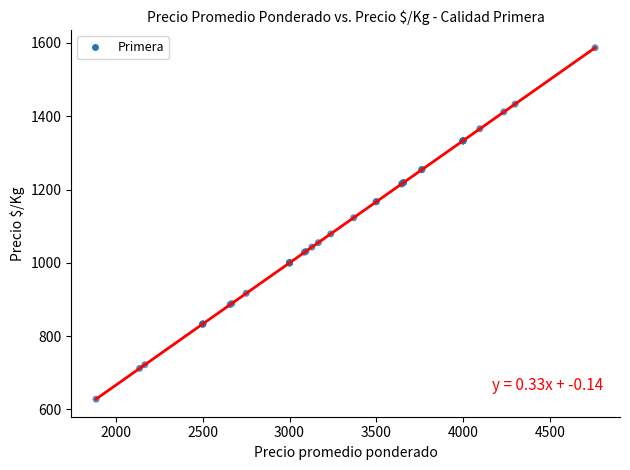

What Y value in the scatter plot is closest to 1107?

1123